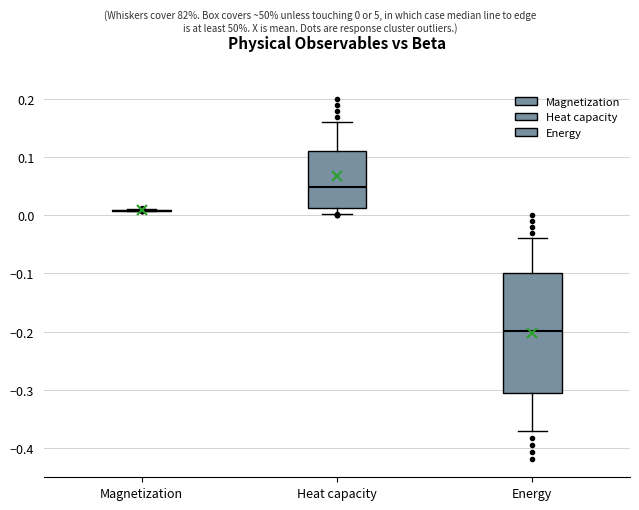

Which box is the tallest, from its lower edge to its upper edge?

Energy